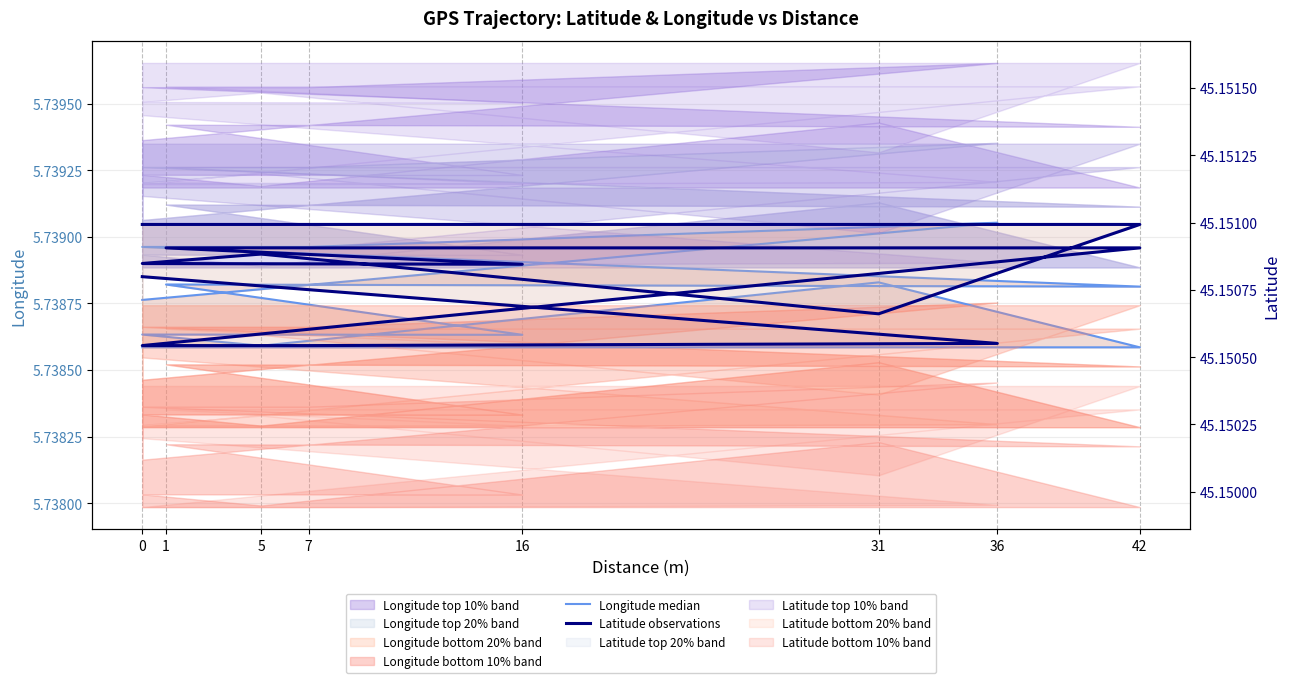

Which series has the largest range (max minus min)?

Longitude median